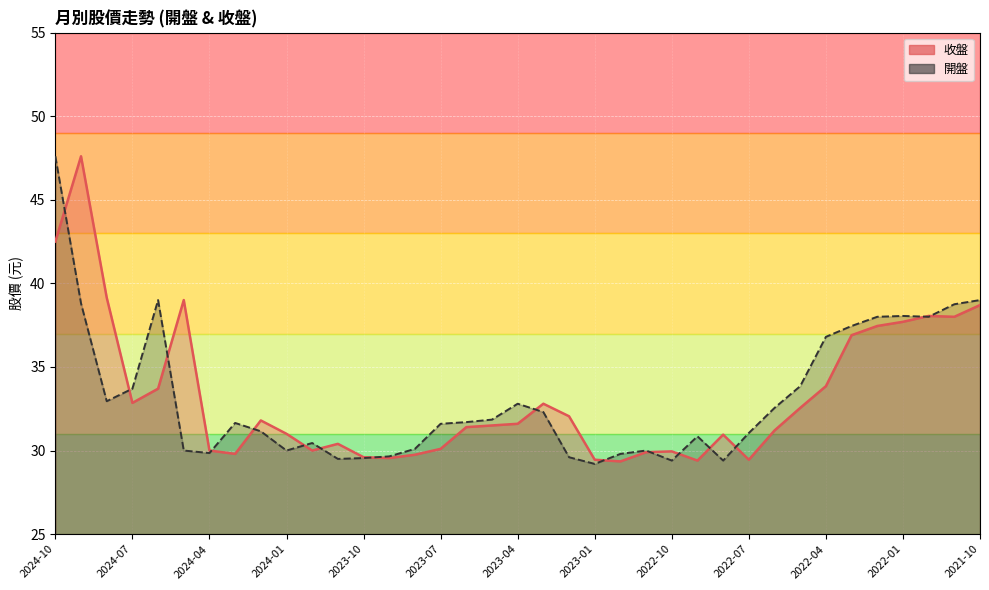

Which series ends up on top after the final intersection of 收盤 and 開盤?

開盤